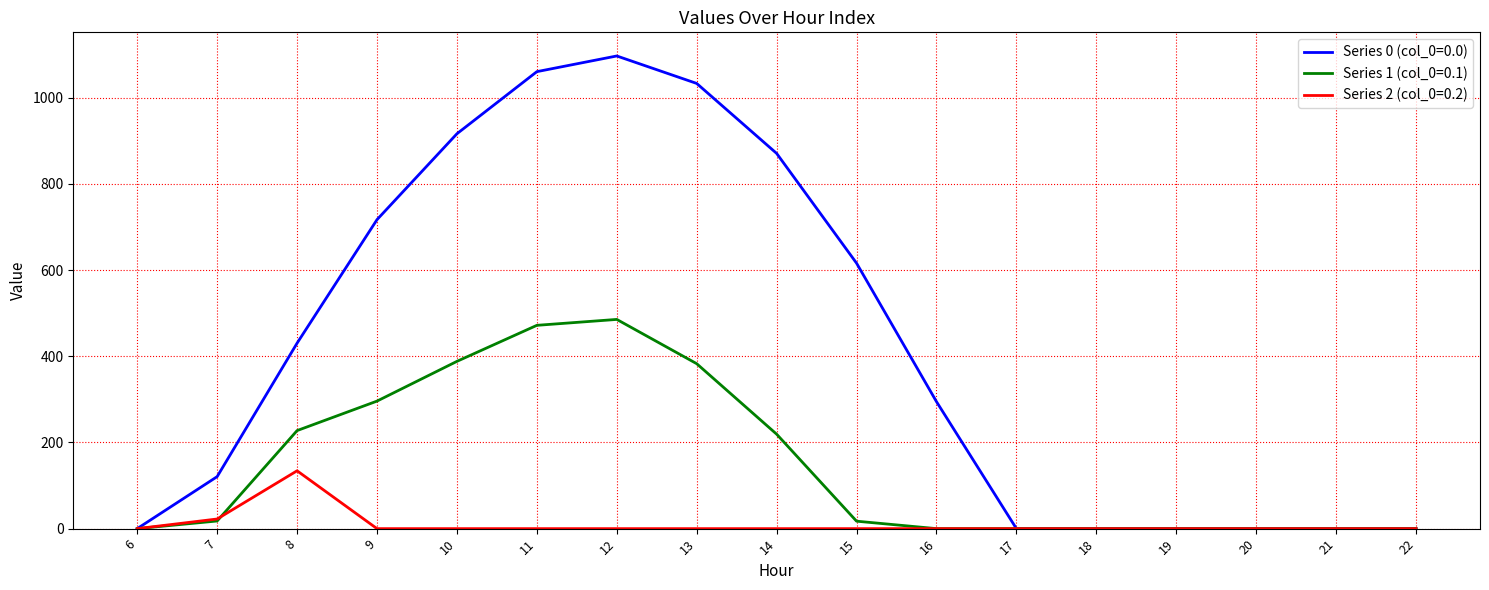

What is the maximum value for Series 1 (col_0=0.1)?

485.4